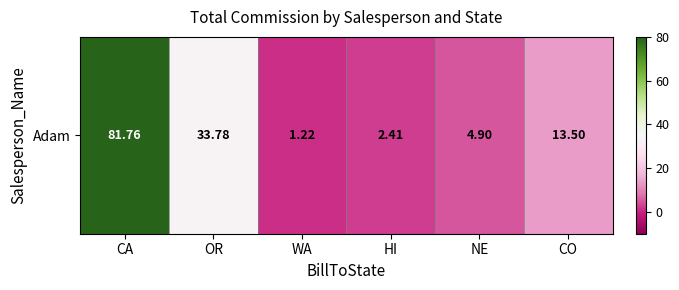

Read the value at NE.

4.9